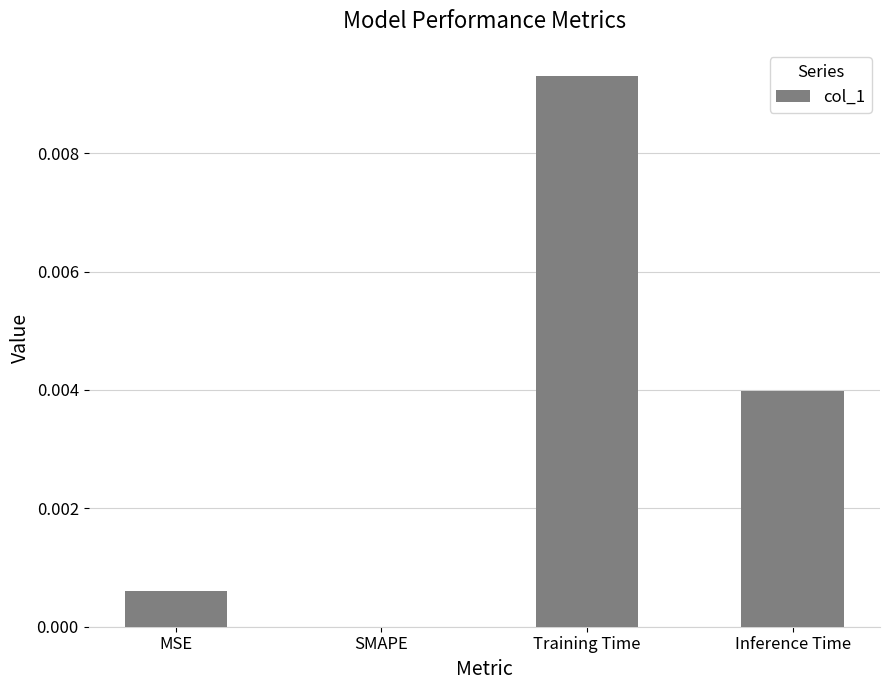

True or false: the data shows 0.0 at Training Time.

True